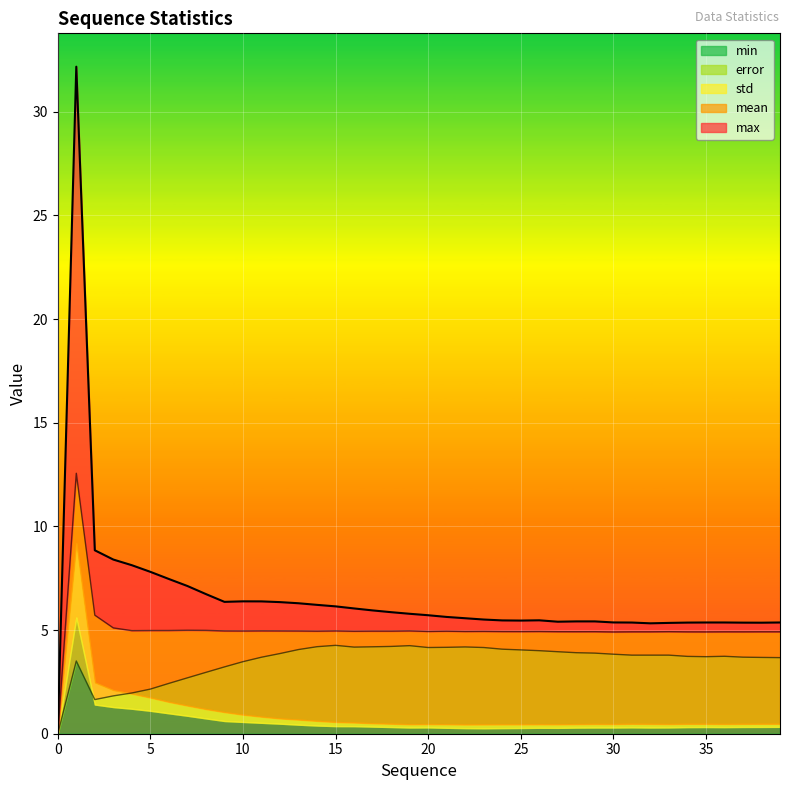

What is the difference between the second highest and minimum values in the min series?

4.2